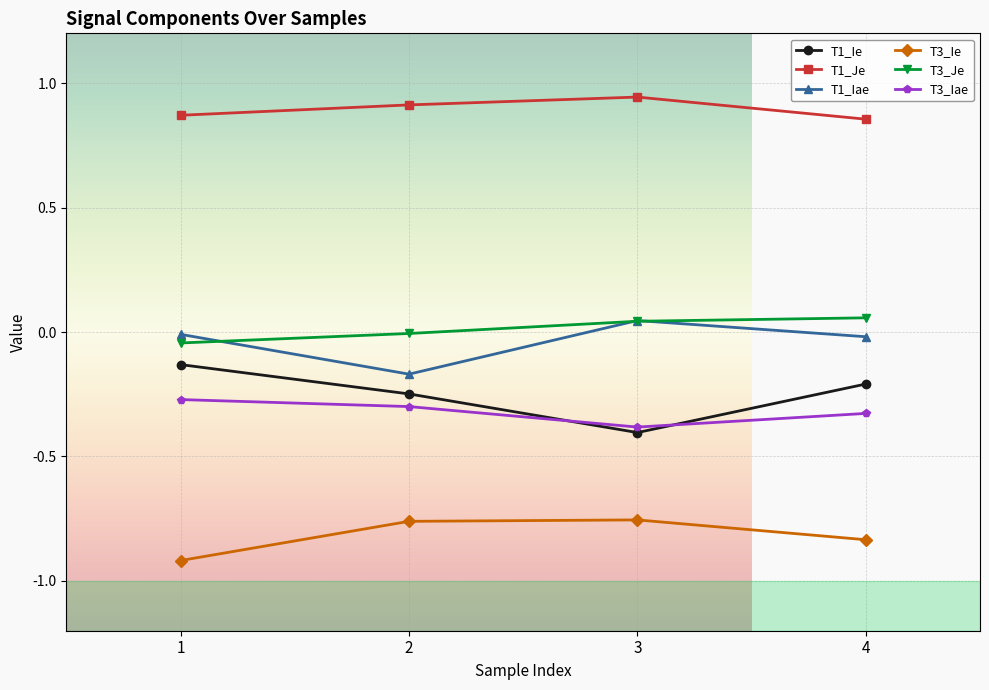

What is the spread (max minus min) of values at 1?

1.8